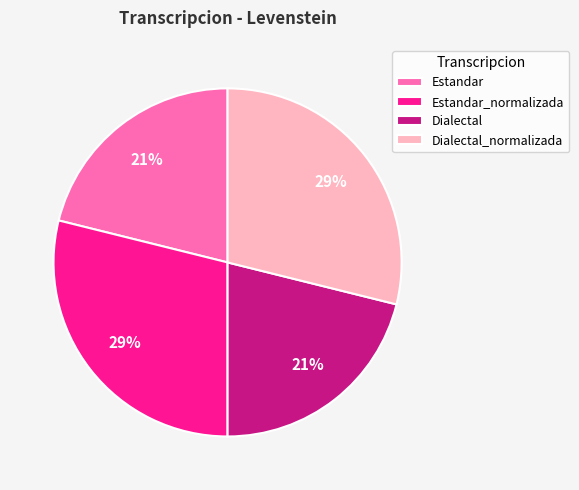

Combined, do Dialectal_normalizada and Estandar_normalizada account for over 50%?

Yes